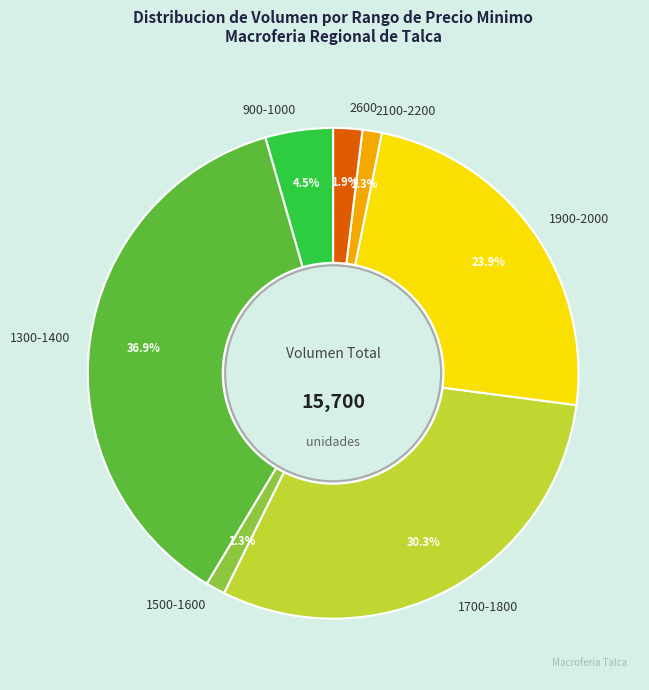

How many slices are in this pie chart?

7